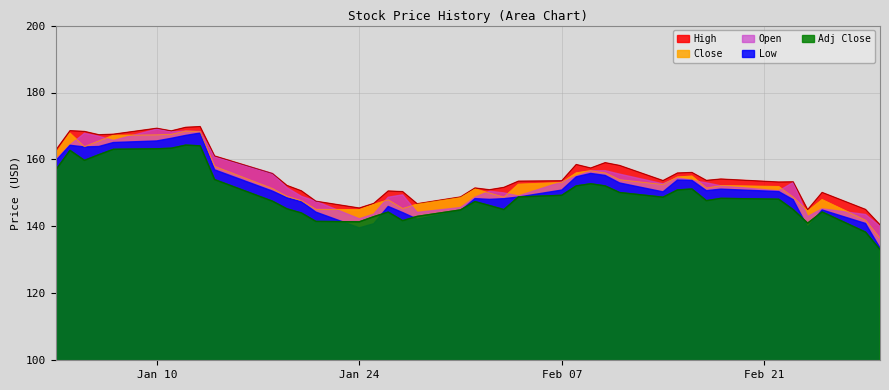

Which series has the widest spread of values?

Low